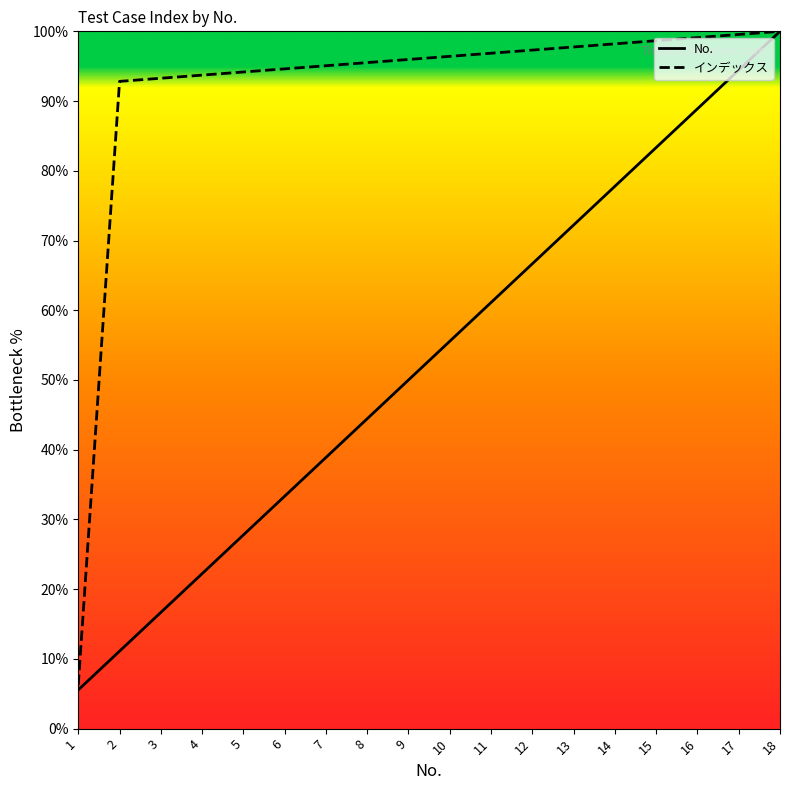

True or false: No. has more than 1 points higher than both neighbors.

False